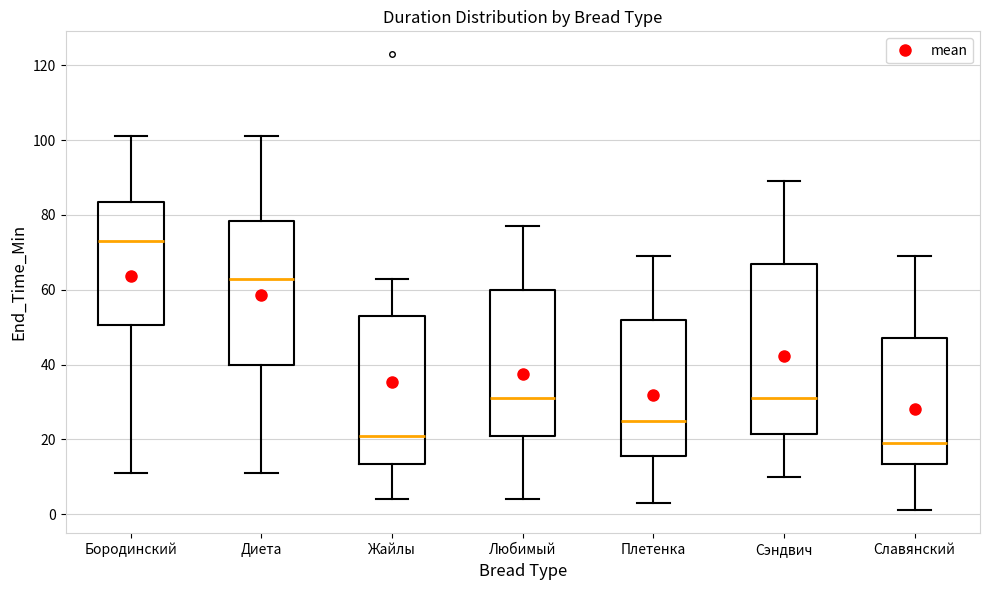

Which box has the highest median line?

Бородинский